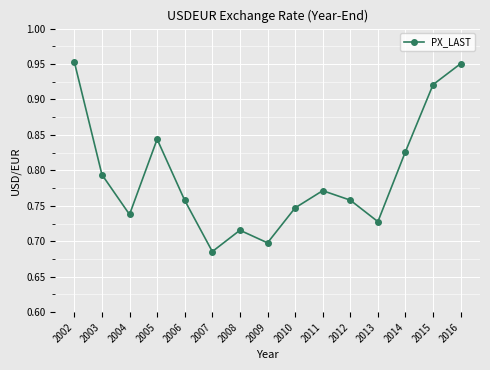

Count the values in the range 0 to 1.

15